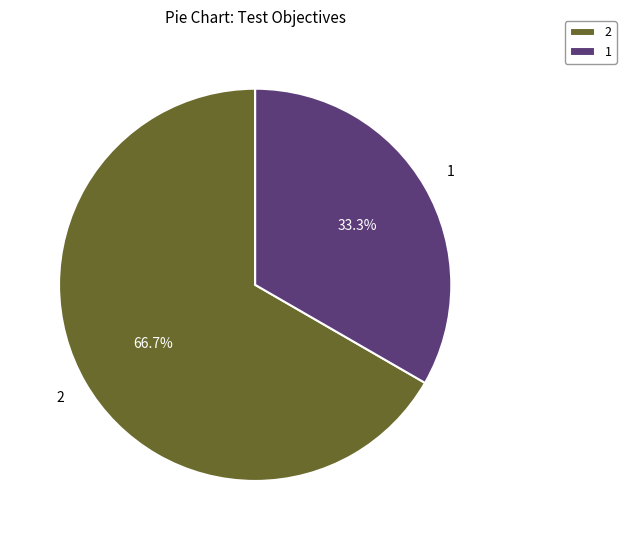

Combined, what portion of the pie is 1 and 2?

100.0%